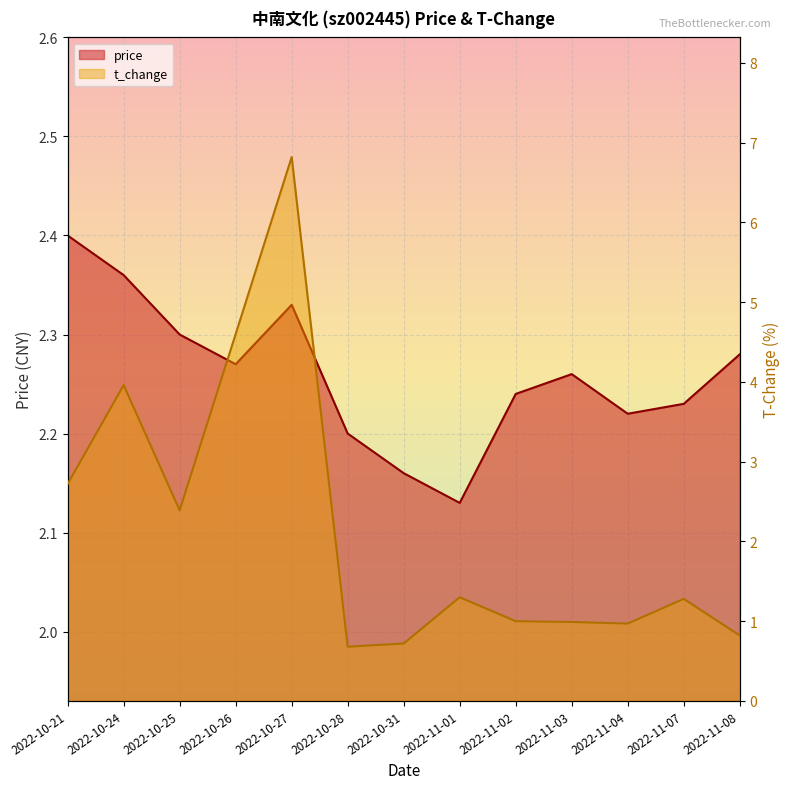

True or false: t_change has more than 2 interior local peaks.

True